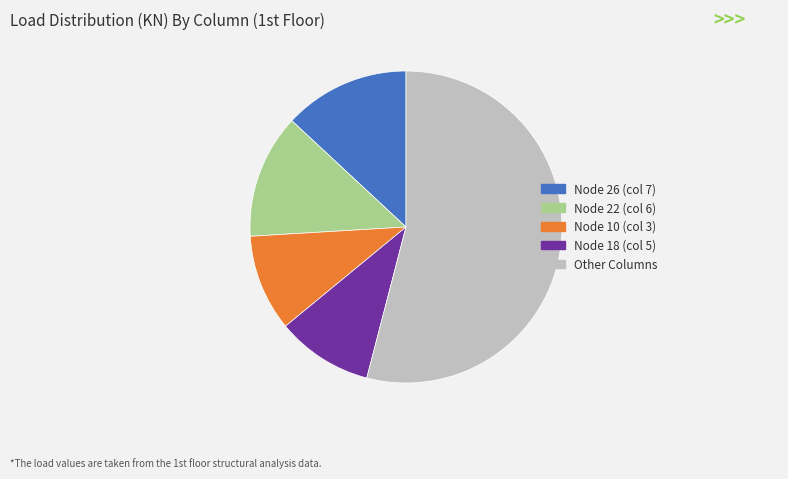

Does any single category account for the majority?

Yes